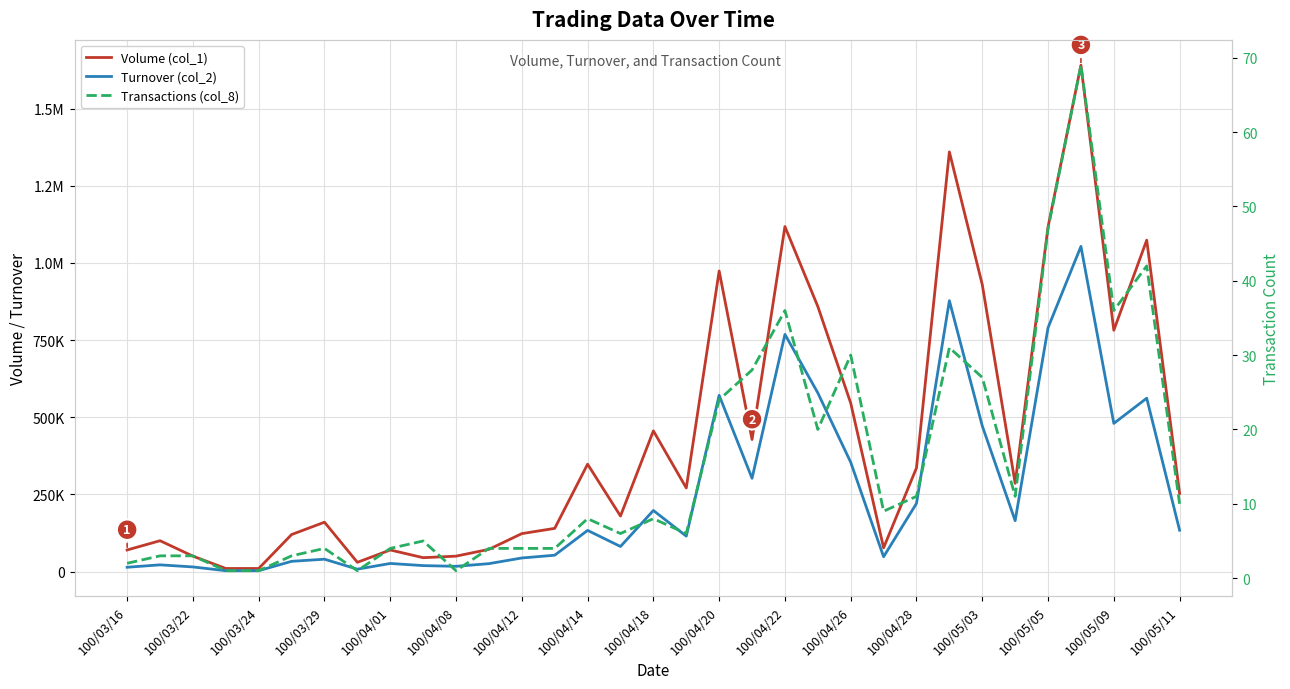

How many data points in Turnover (col_2) are above 114870?

16